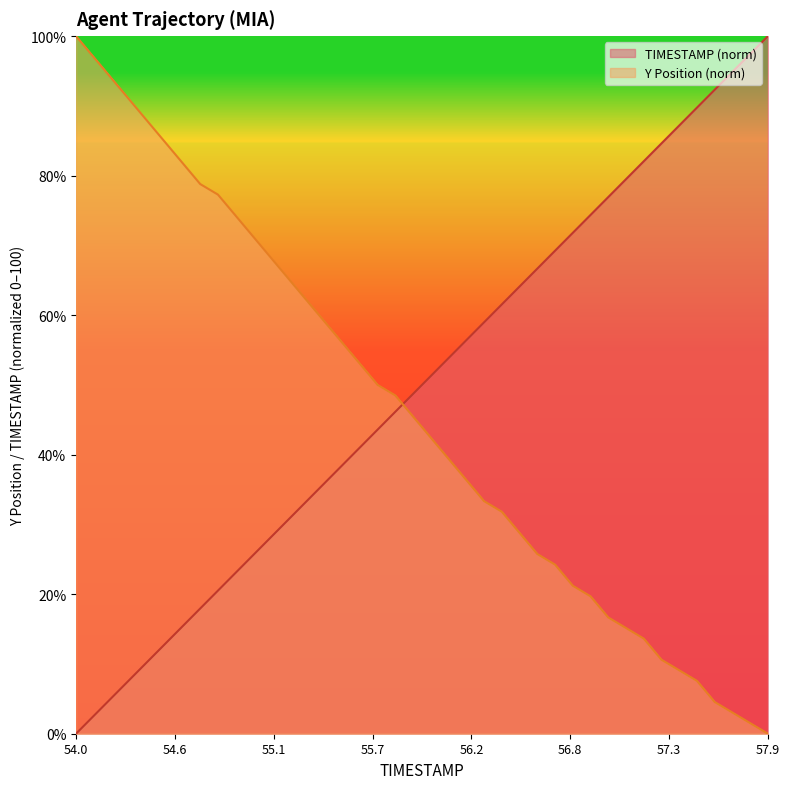

How many values in the Y series exceed 45?

20